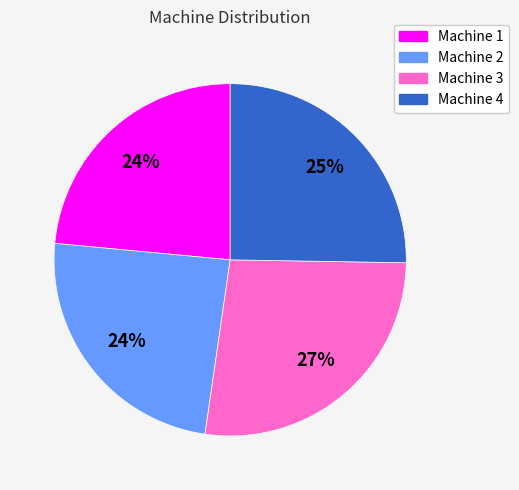

Which has a higher value, Machine 3 or Machine 4?

Machine 3